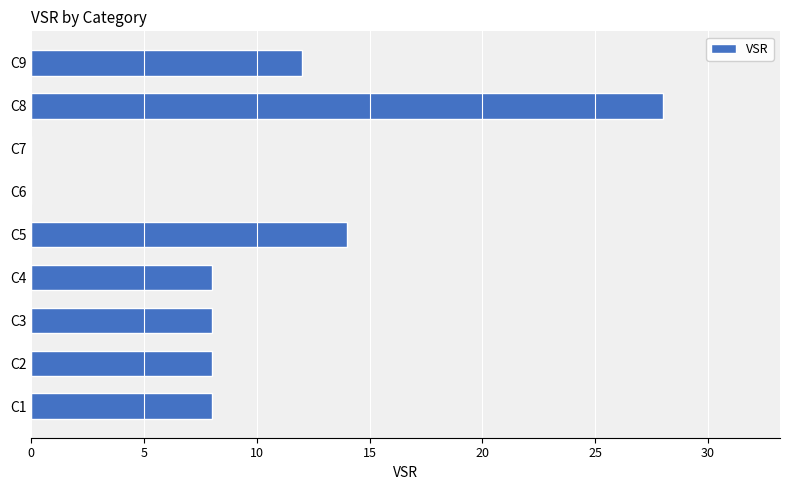

What is the sum of the values at C3 and C9?

20